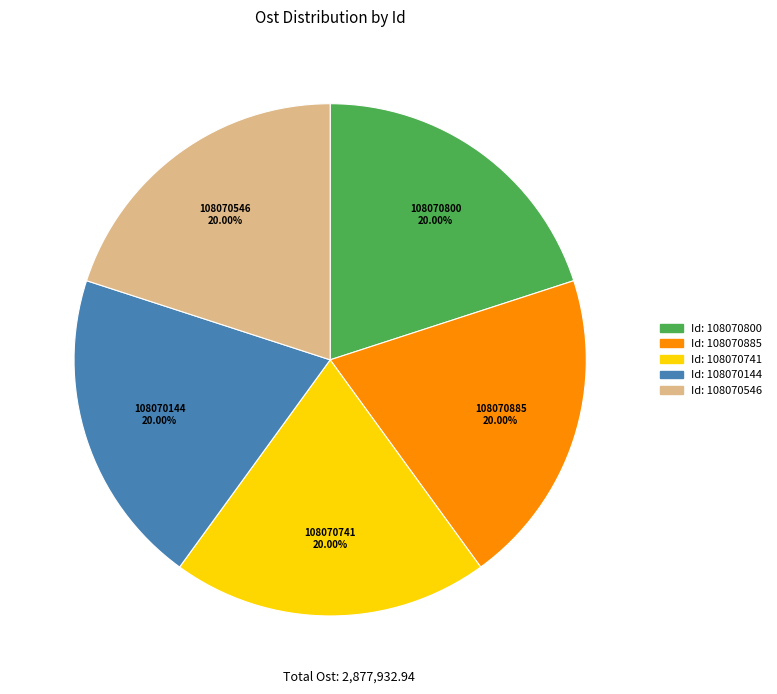

Is there any slice that represents more than half of the pie?

No